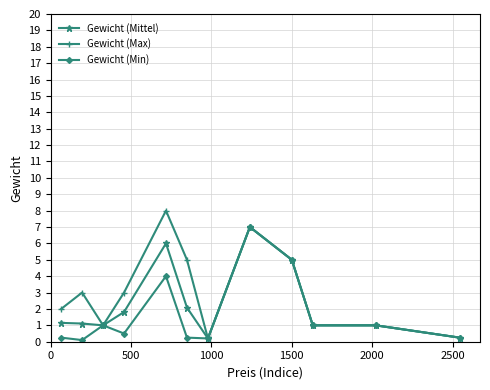

What is the value of the Gewicht (Mittel) point at the 11th from the left?

1.0